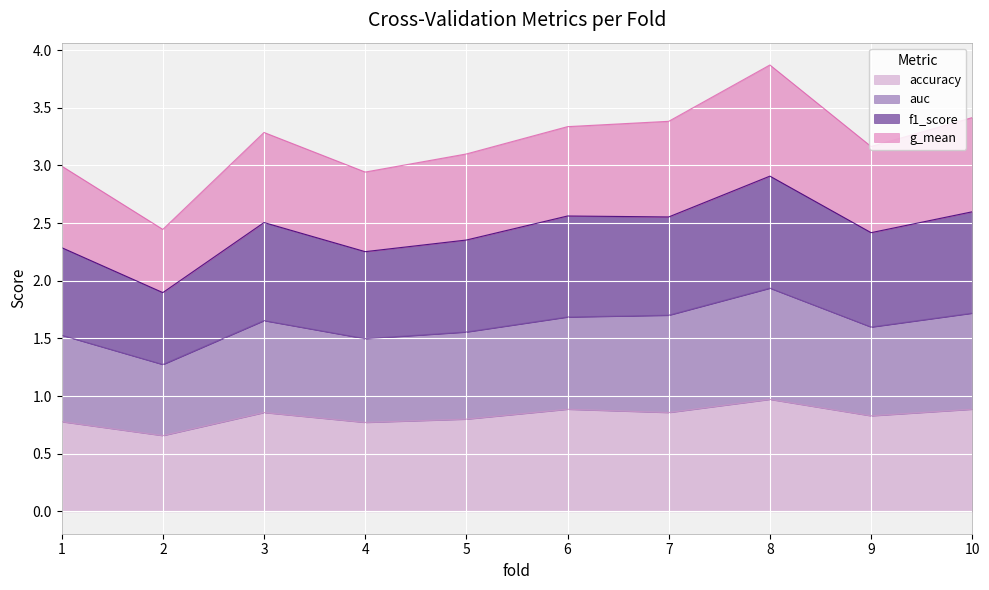

At which label does f1_score first exceed 2?

1